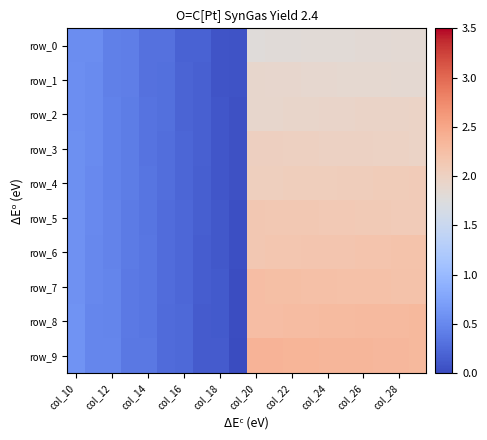

What is the maximum value shown in the chart?

2.4